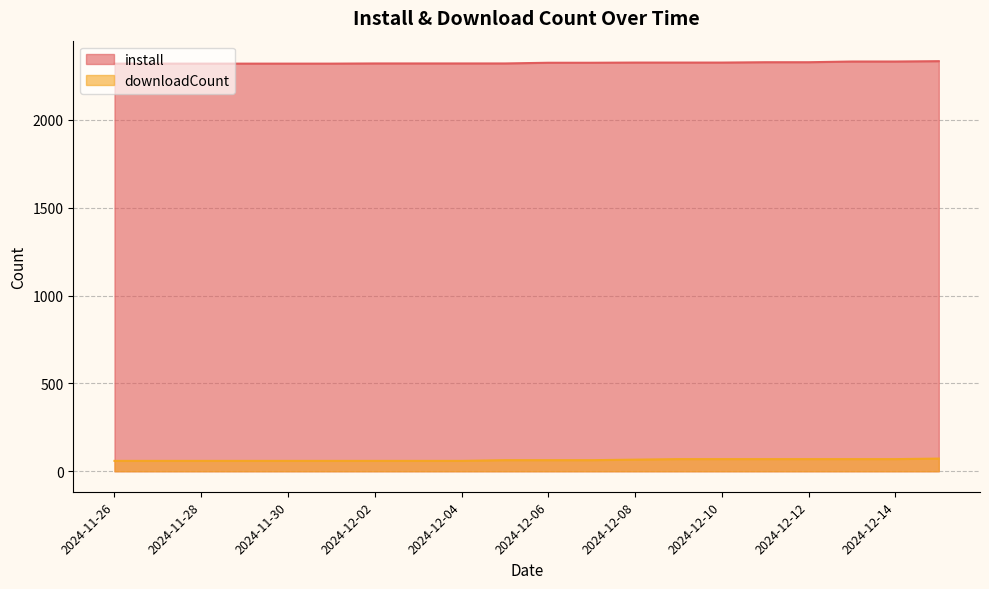

What is the sum of all downloadCount values?

1272